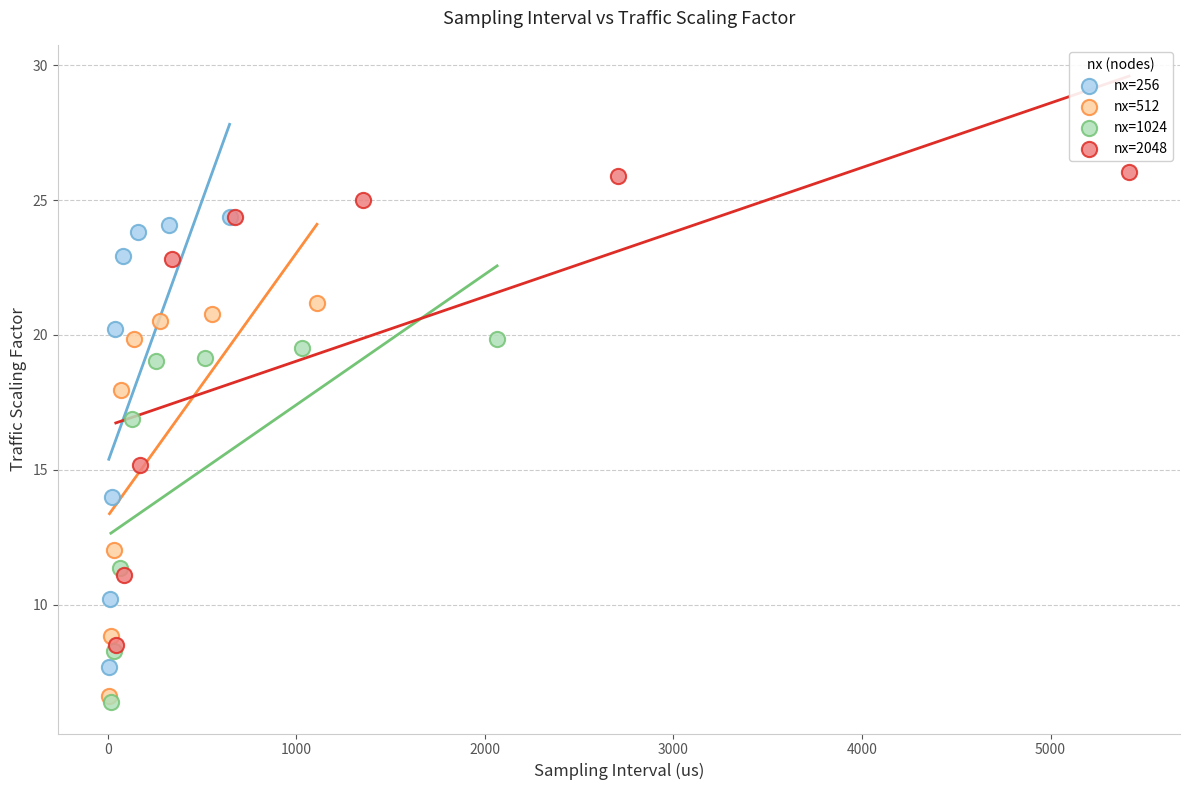

Which series contains the lowest Y value?

nx=1024